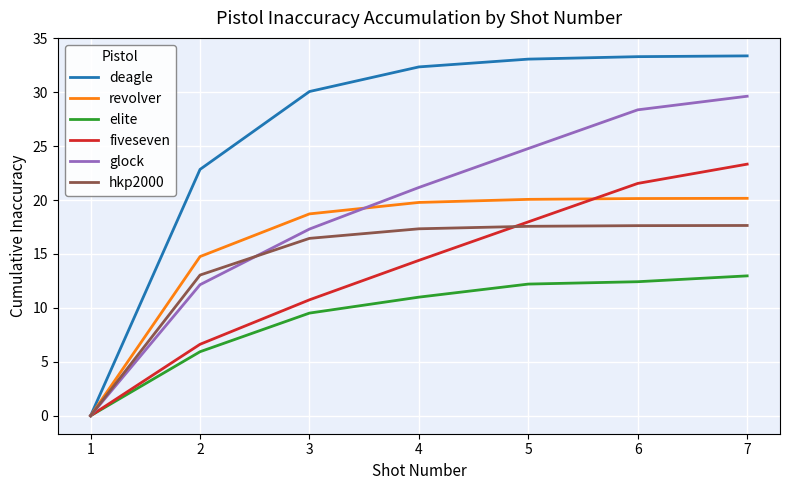

True or false: fiveseven has a value of 21.5 at 6.

True